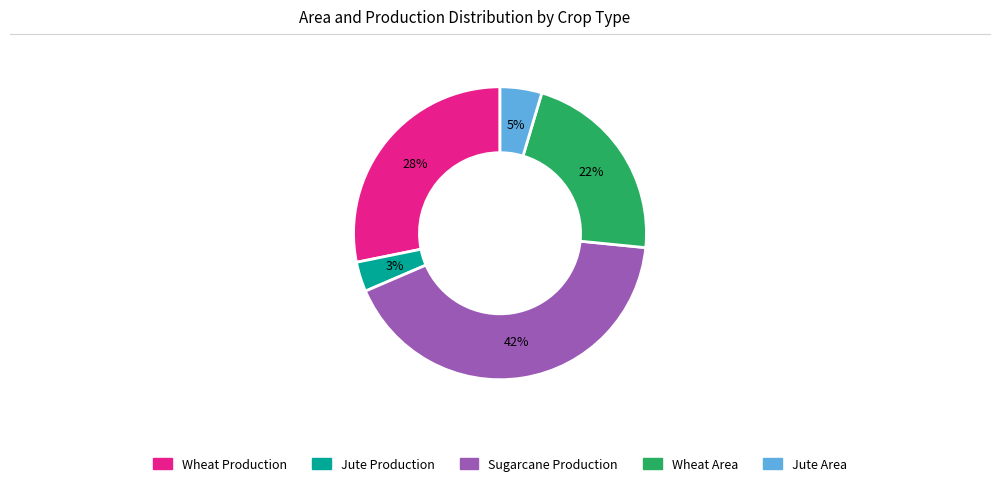

To the nearest percent, what is the average slice percentage?

20%